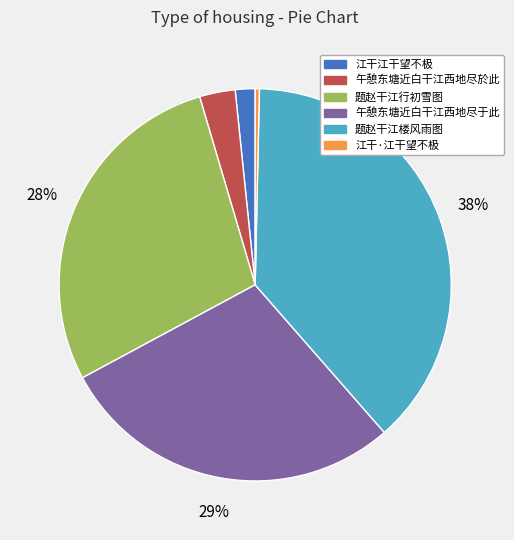

What is the largest slice in the pie chart?

题赵干江楼风雨图